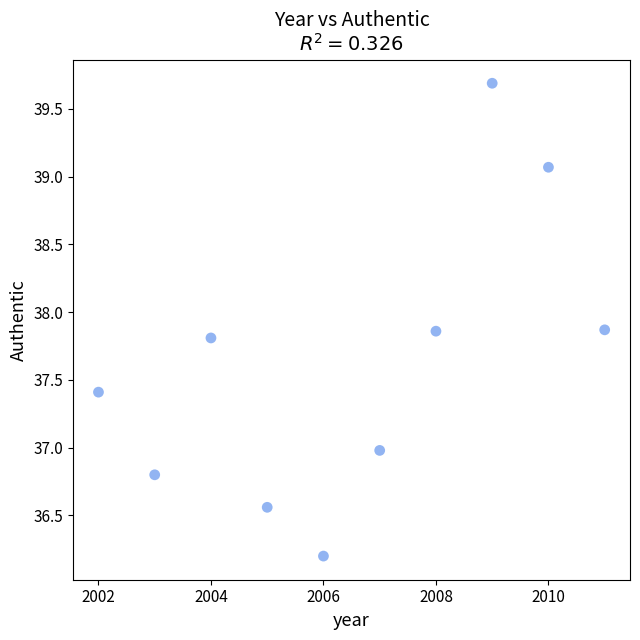

What is the average Y value?

37.6